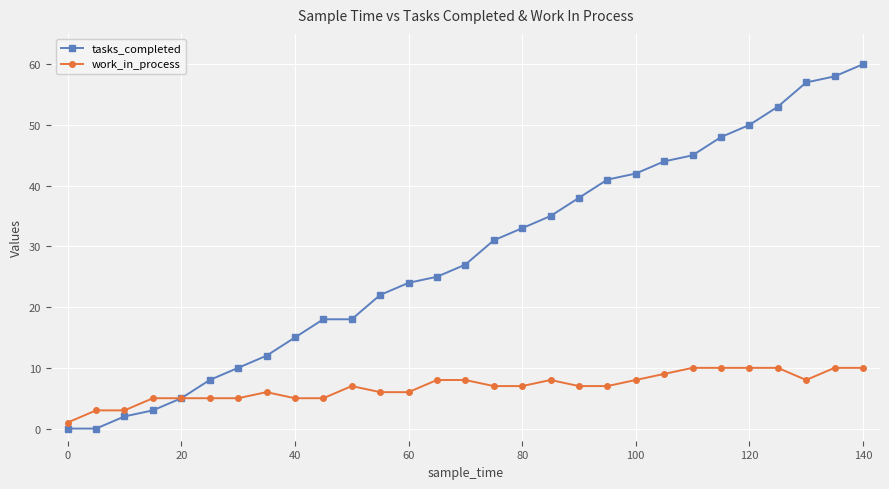

How many values in the tasks_completed series are below 27?

14